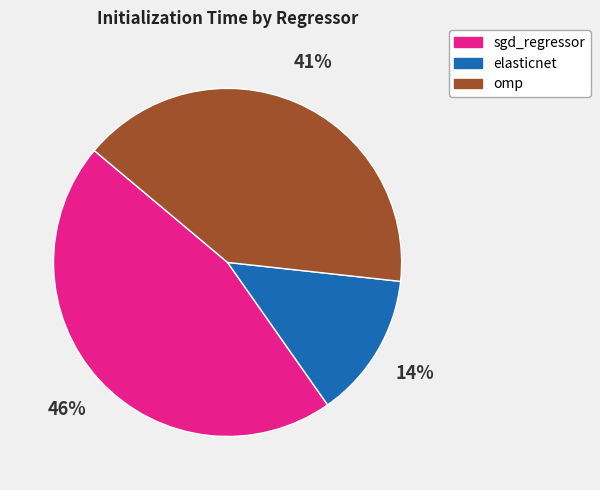

Is there a majority slice in this chart?

No